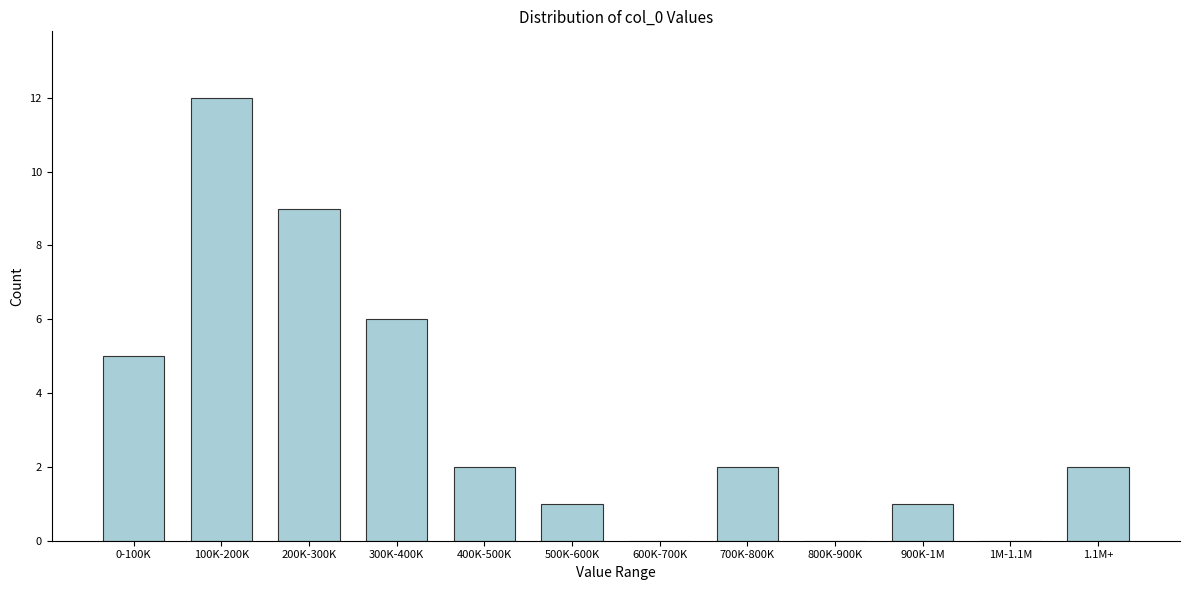

Reading left to right, list all the values displayed in this chart.

0-100K=5	100K-200K=12	200K-300K=9	300K-400K=6	400K-500K=2	500K-600K=1	600K-700K=0	700K-800K=2	800K-900K=0	900K-1M=1	1M-1.1M=0	1.1M+=2